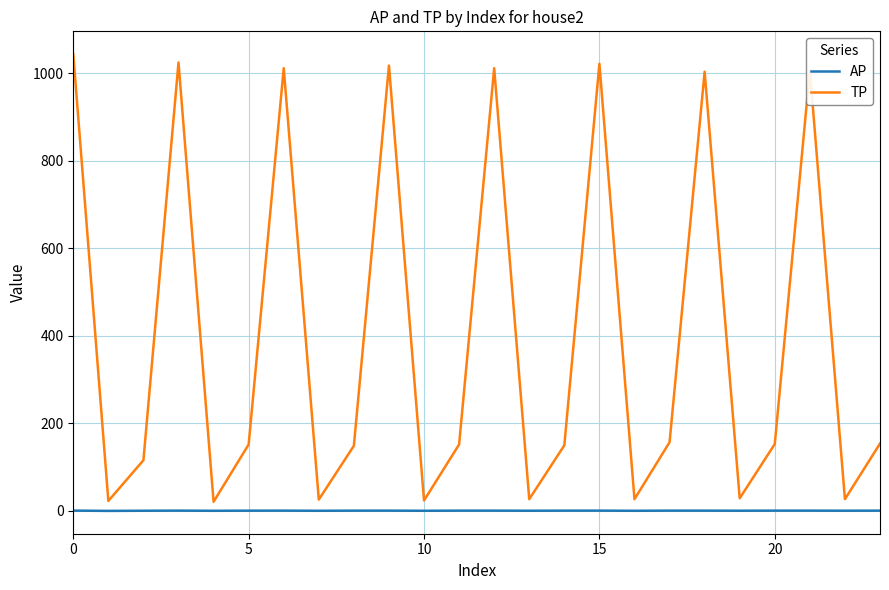

True or false: TP and AP cross at least once.

False